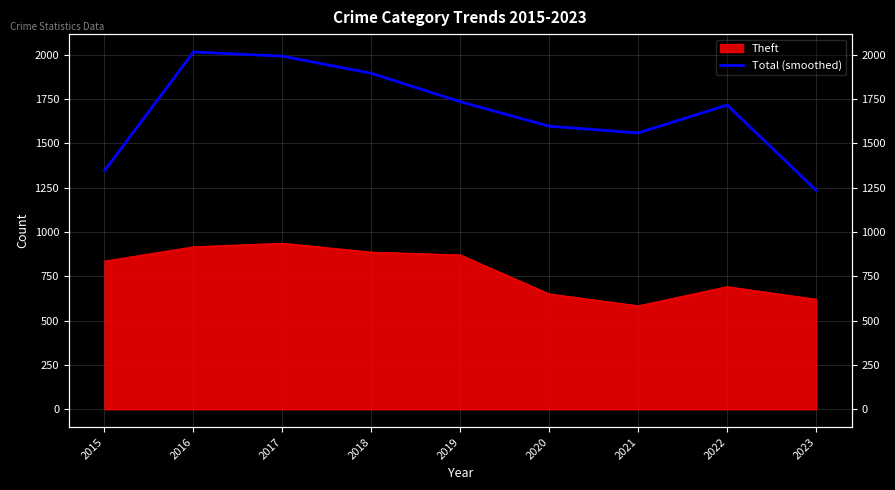

Reading left to right, what are all the values shown in this chart?

1346.0	2016.0	1992.3	1895.7	1735.0	1597.0	1559.0	1716.7	1235.3